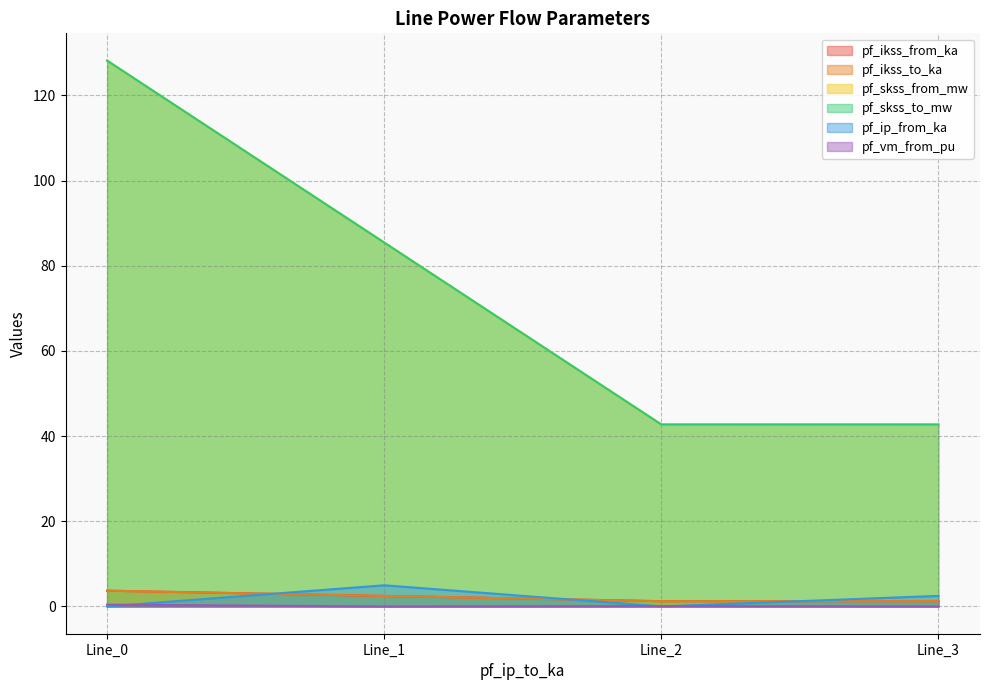

How many values in the pf_ikss_from_ka series are below 2?

2